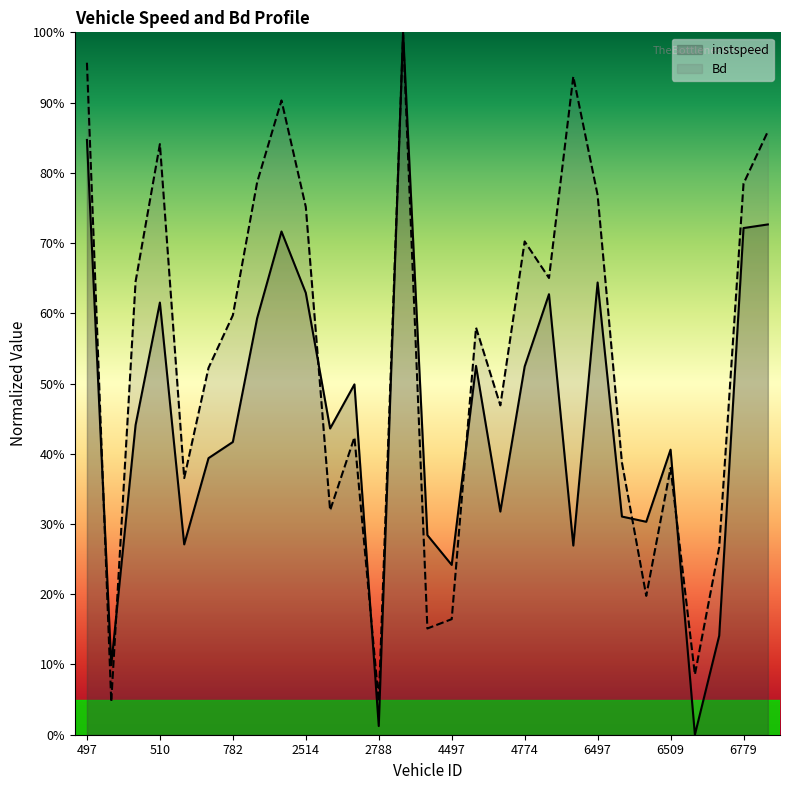

At 4513, list the series in order from smallest to largest.

instspeed, Bd